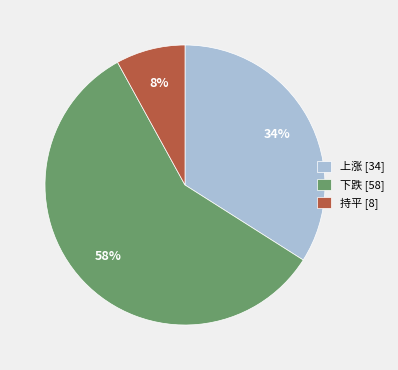

How many slices are in this pie chart?

3